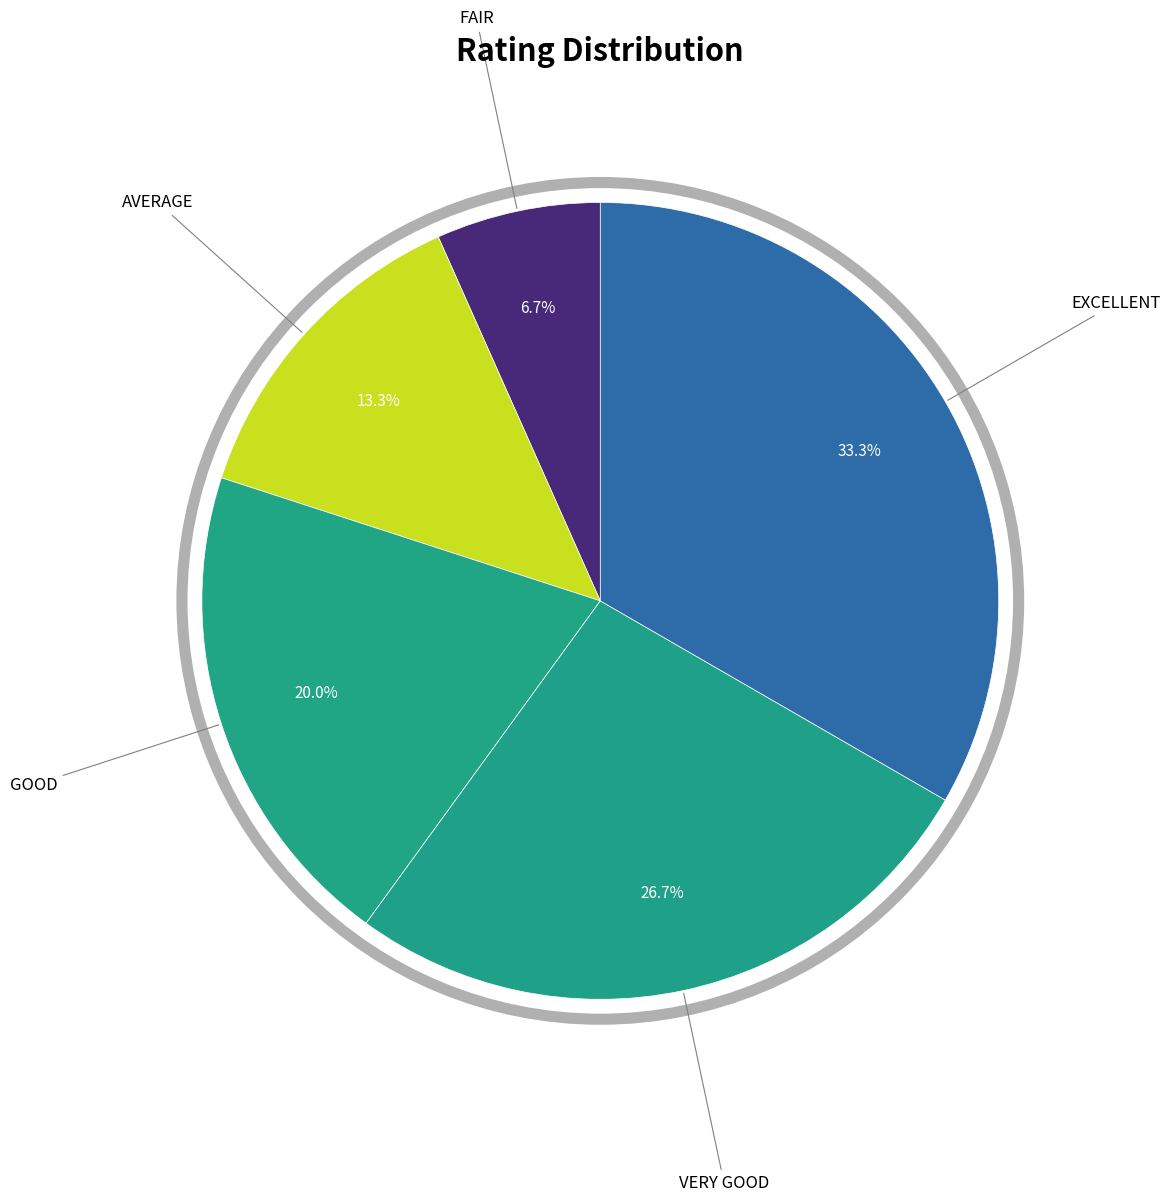

How many slices are in this pie chart?

5